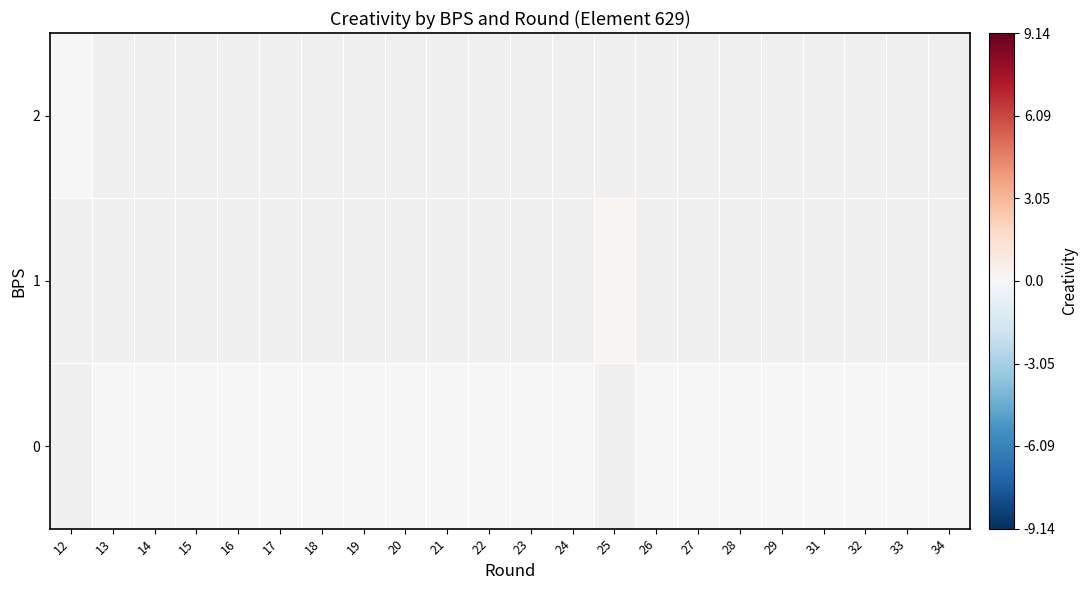

Which category has the lowest value in the row_2 series?

12